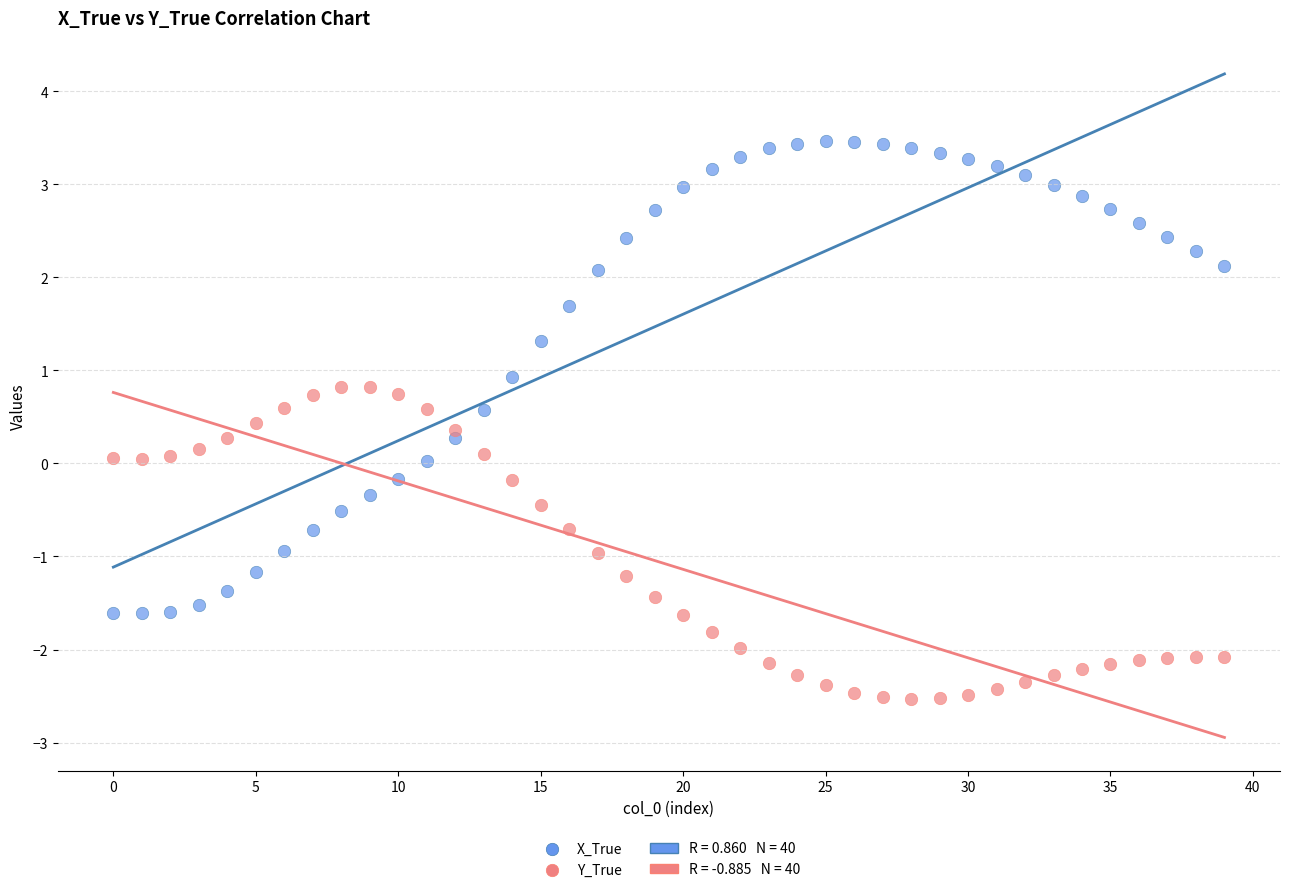

Across all data points, what is the range of Y values (max minus min)?

6.0